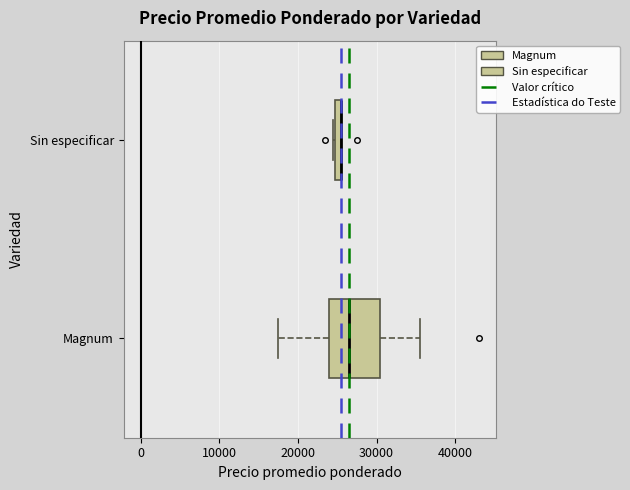

Where is the left edge of the box for Sin especificar on the x-axis? The values are not printed on the chart, so give them approximately, as read against the axis.

25000